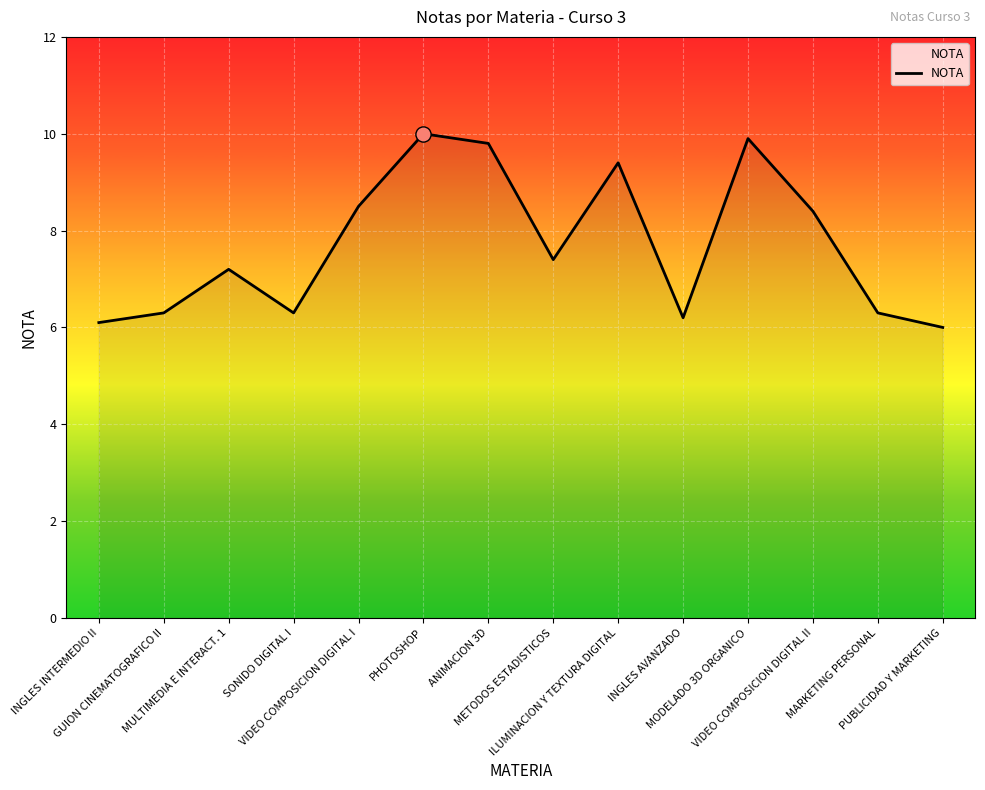

What is the change in value from METODOS ESTADISTICOS to MARKETING PERSONAL?

-1.1